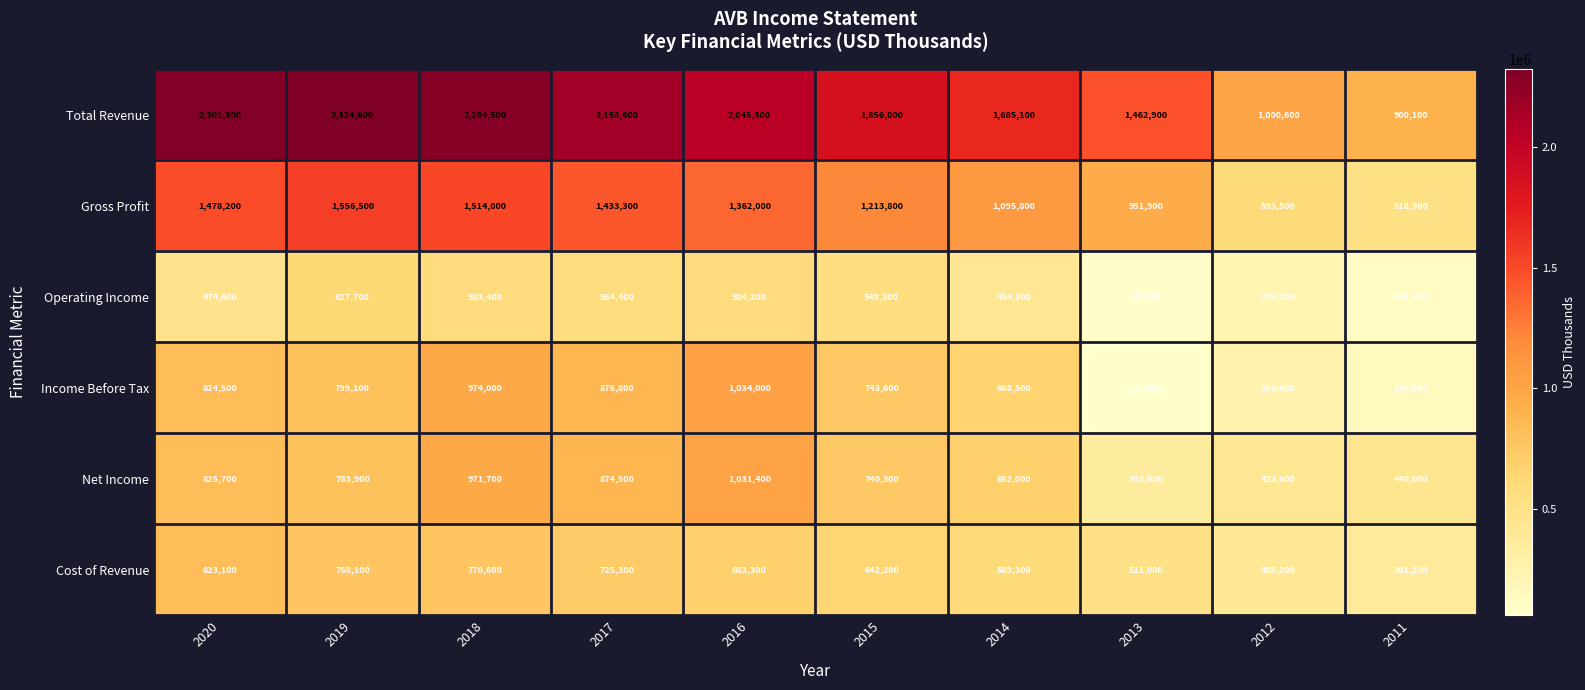

What is the spread (max minus min) of values at 2020?

1826700